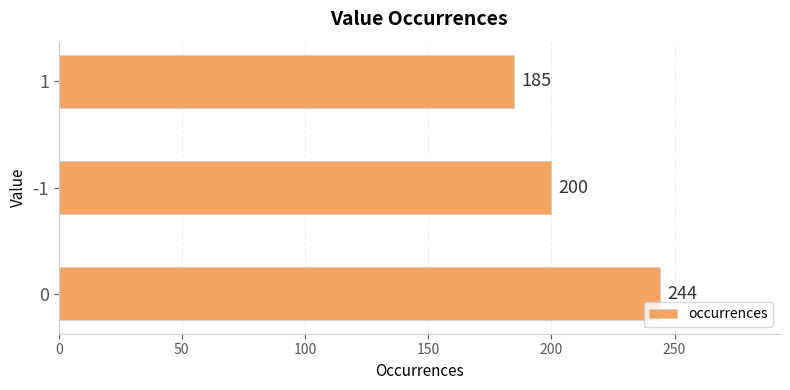

What is the sum of all values?

629